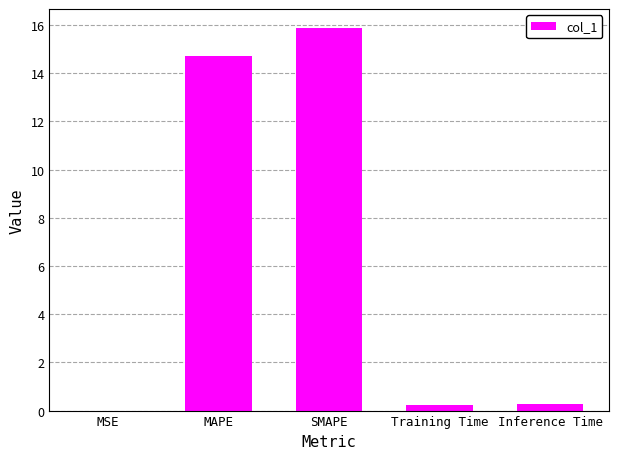

What is the maximum value shown in the chart?

15.9